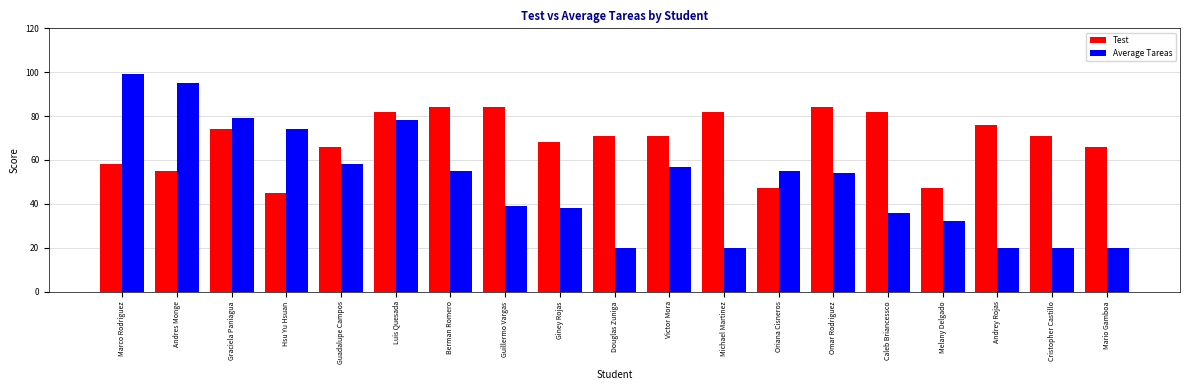

Does the chart contain any negative values?

No